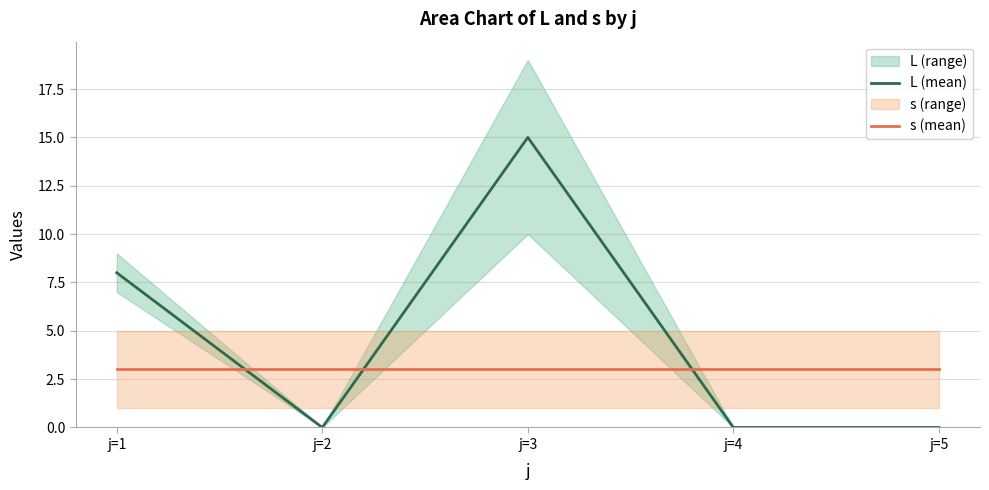

Which has a higher value, j=2 or j=4?

j=2